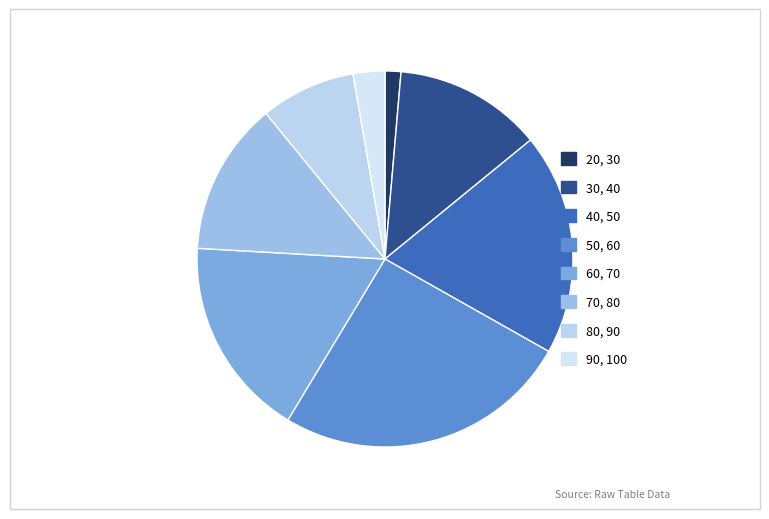

Which category has the biggest portion of the pie?

50, 60